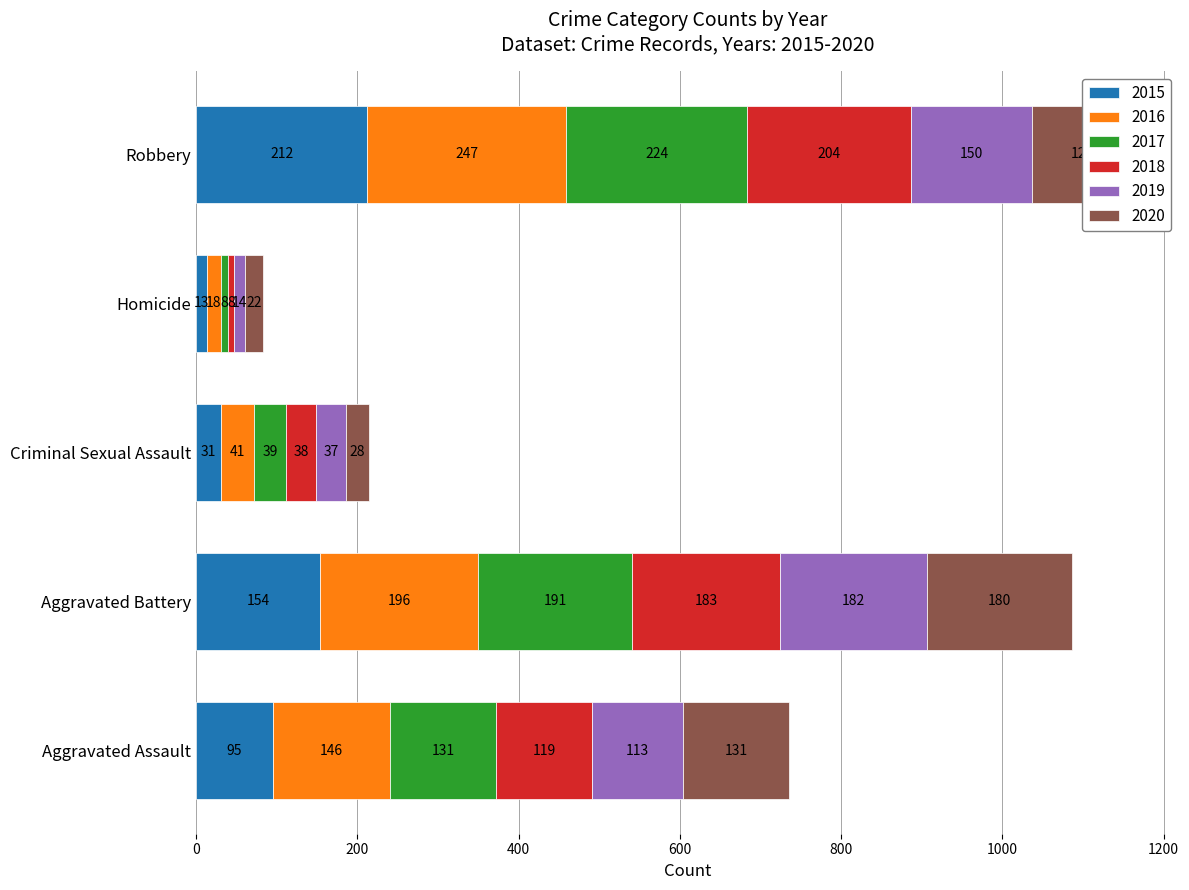

True or false: 2015 has a value of 95 at Aggravated Assault.

True